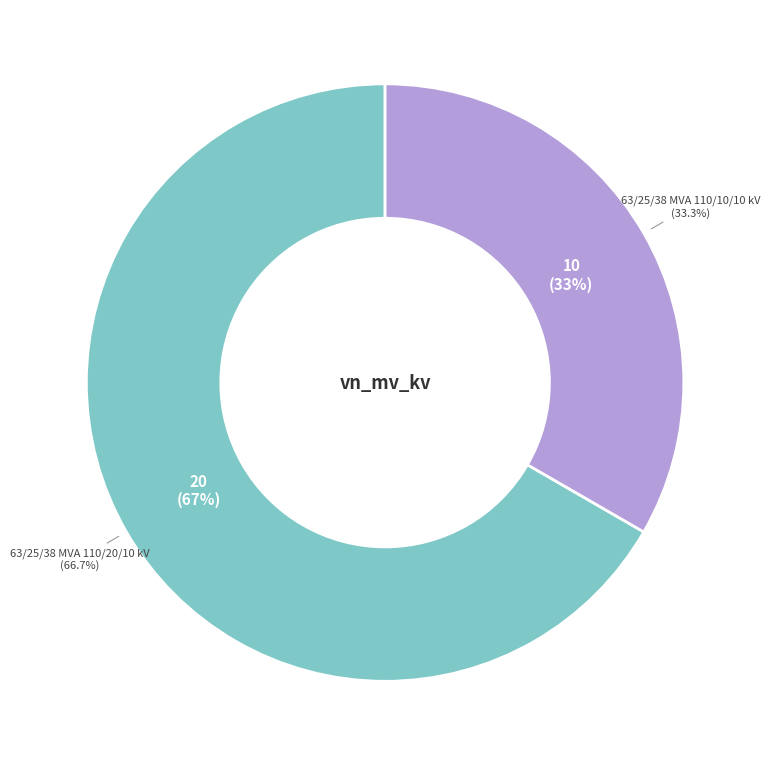

What is the change in value from 63/25/38 MVA 110/20/10 kV to 63/25/38 MVA 110/10/10 kV?

-10